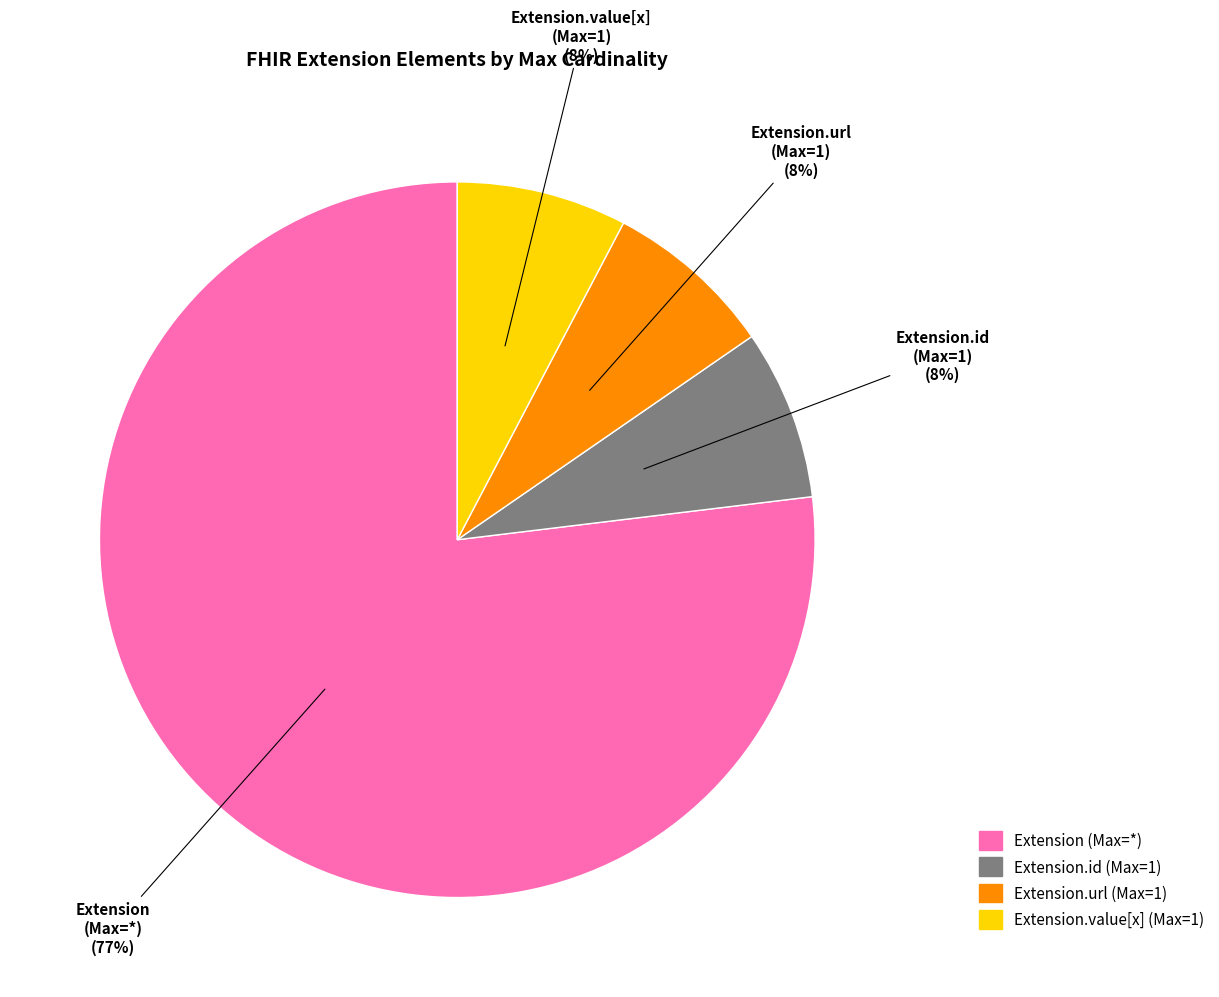

Is there a majority slice in this chart?

Yes